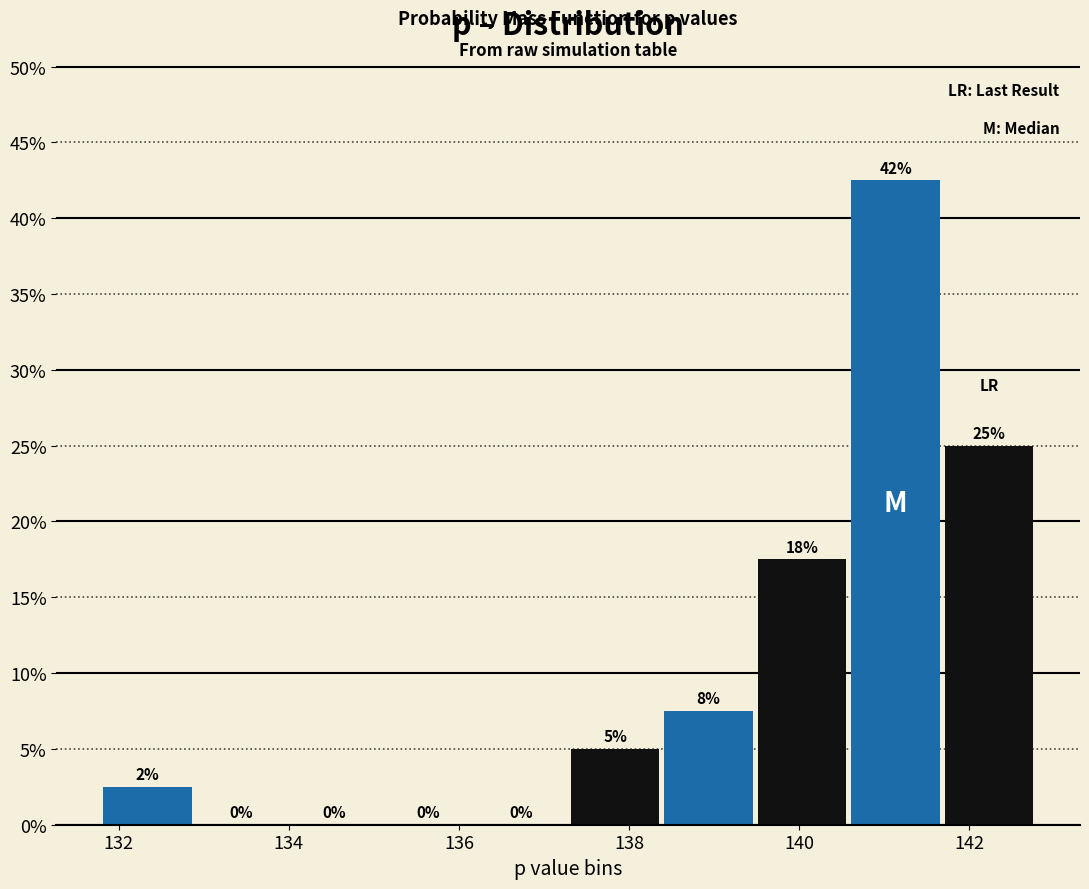

Over which range of the x-axis is the bar tallest?

140.6 to 141.6